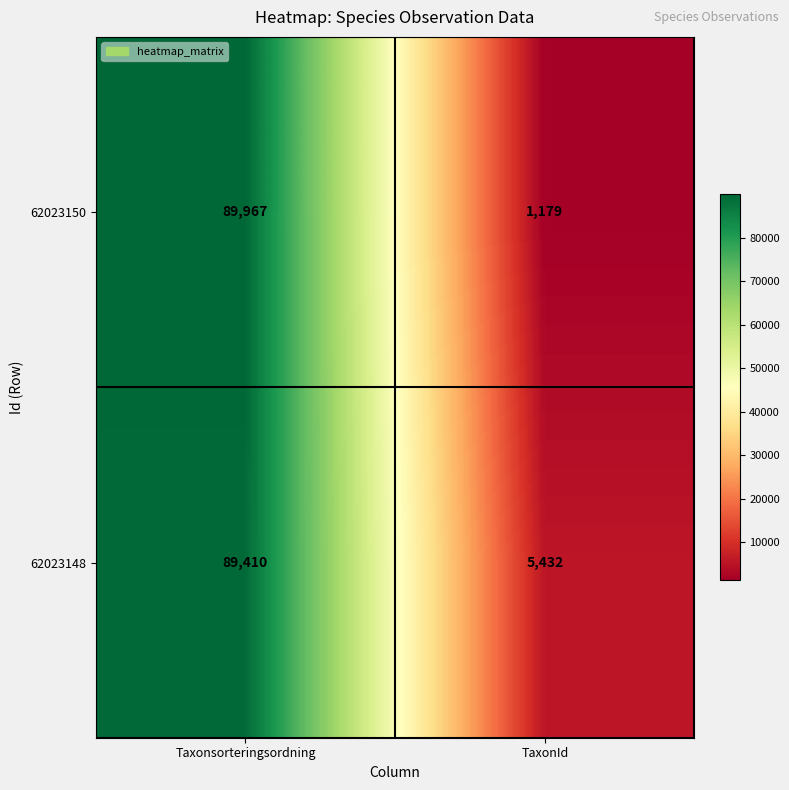

Reading right to left, transcribe all the data shown in this chart.

62023150: TaxonId=1179	Taxonsorteringsordning=89967
62023148: TaxonId=5432	Taxonsorteringsordning=89410